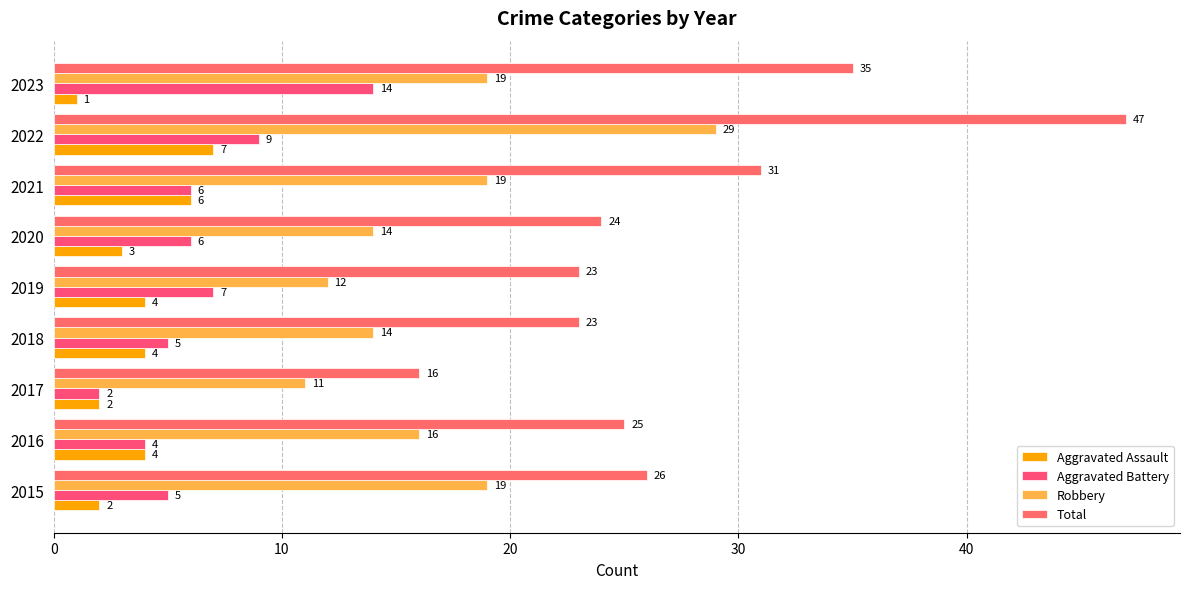

How many distinct data groups are displayed?

4